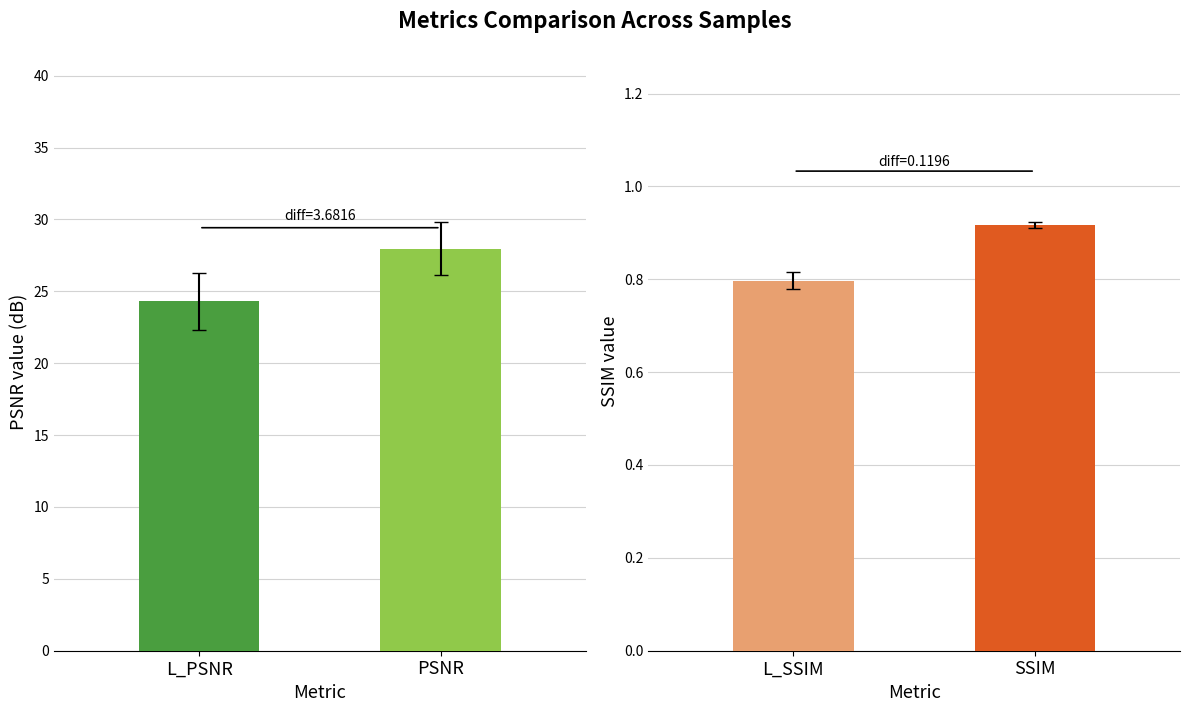

Between 6 and 0, which is larger?

6